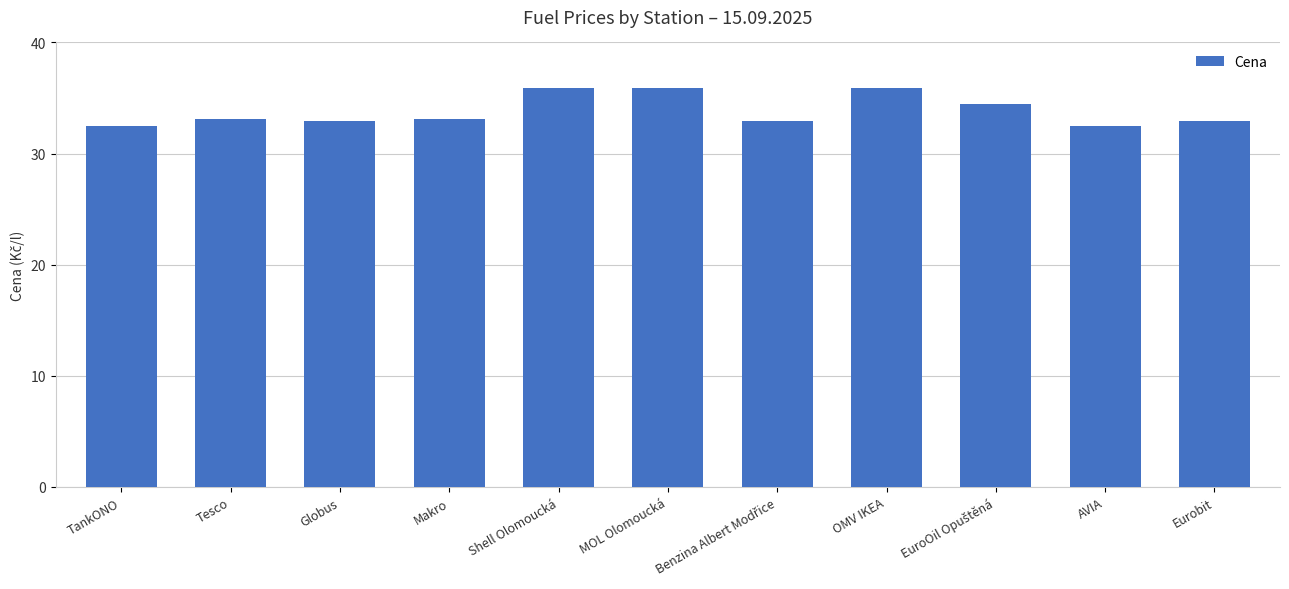

What is the change in value from Tesco to AVIA?

-0.6